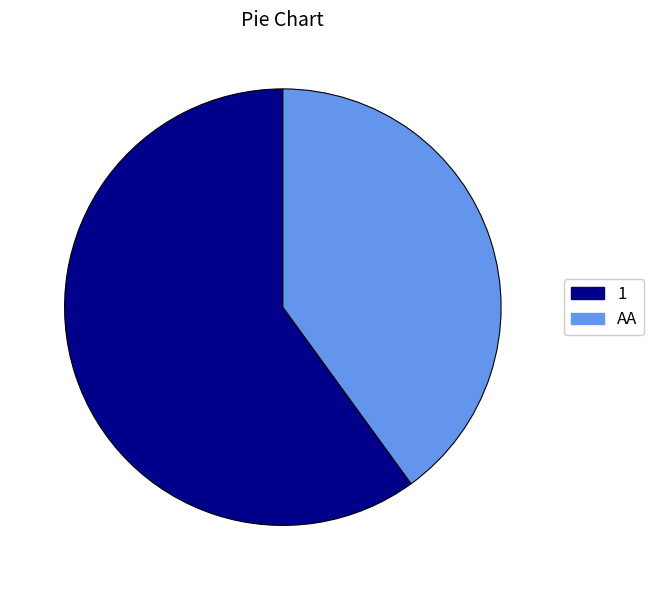

True or false: 1 accounts for 72% of the total.

False